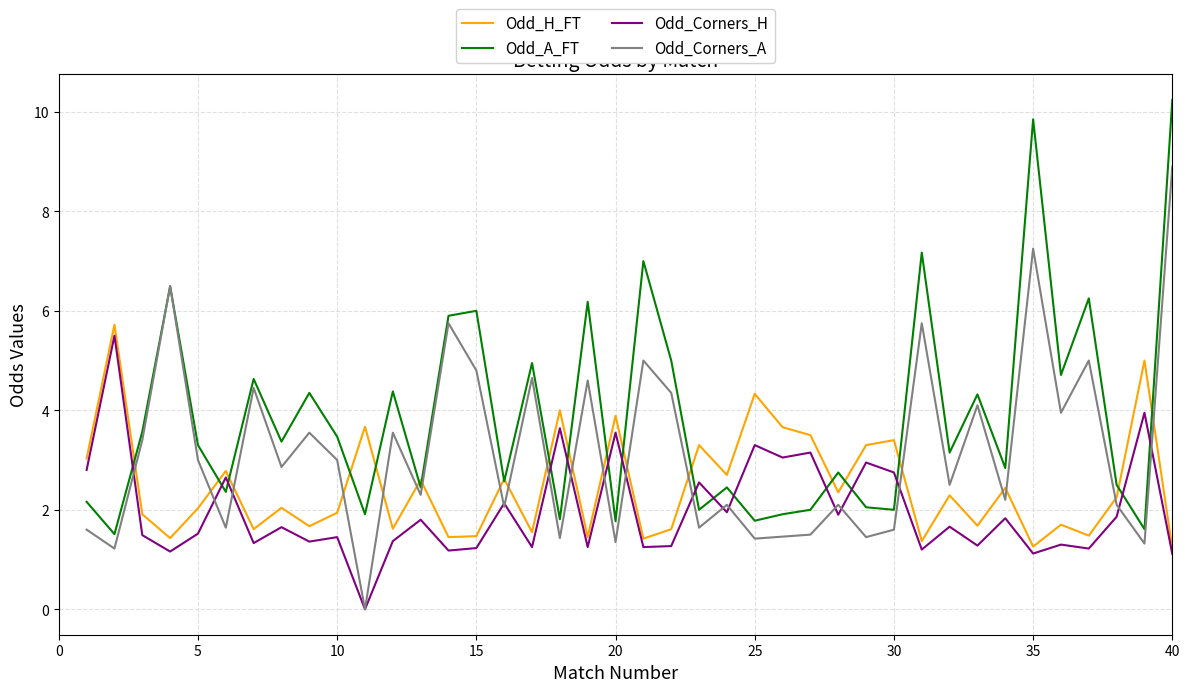

After their last crossing, which series has the higher values: Odd_A_FT or Odd_Corners_H?

Odd_A_FT